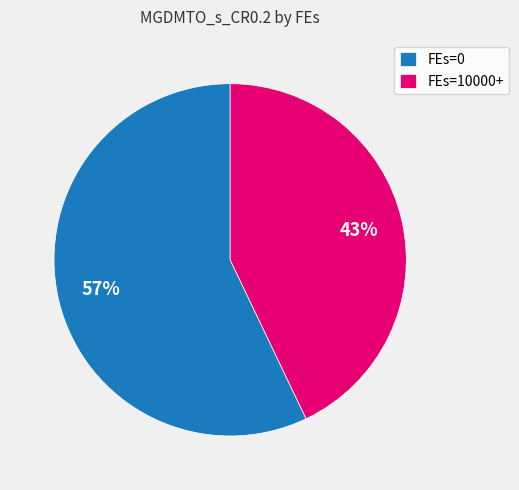

Which slice is the smallest?

FEs=10000+